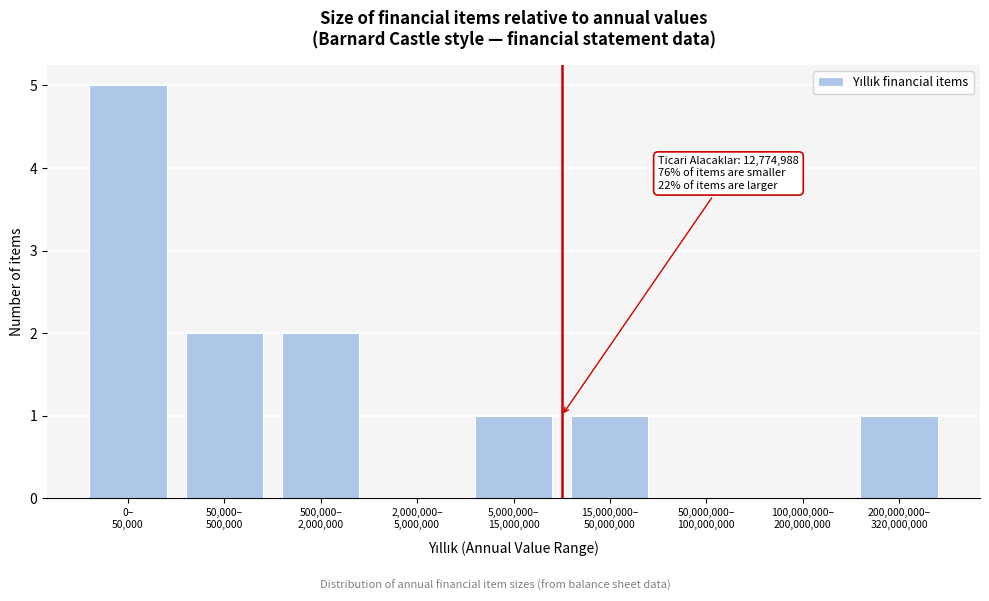

What is the sum of all values?

12